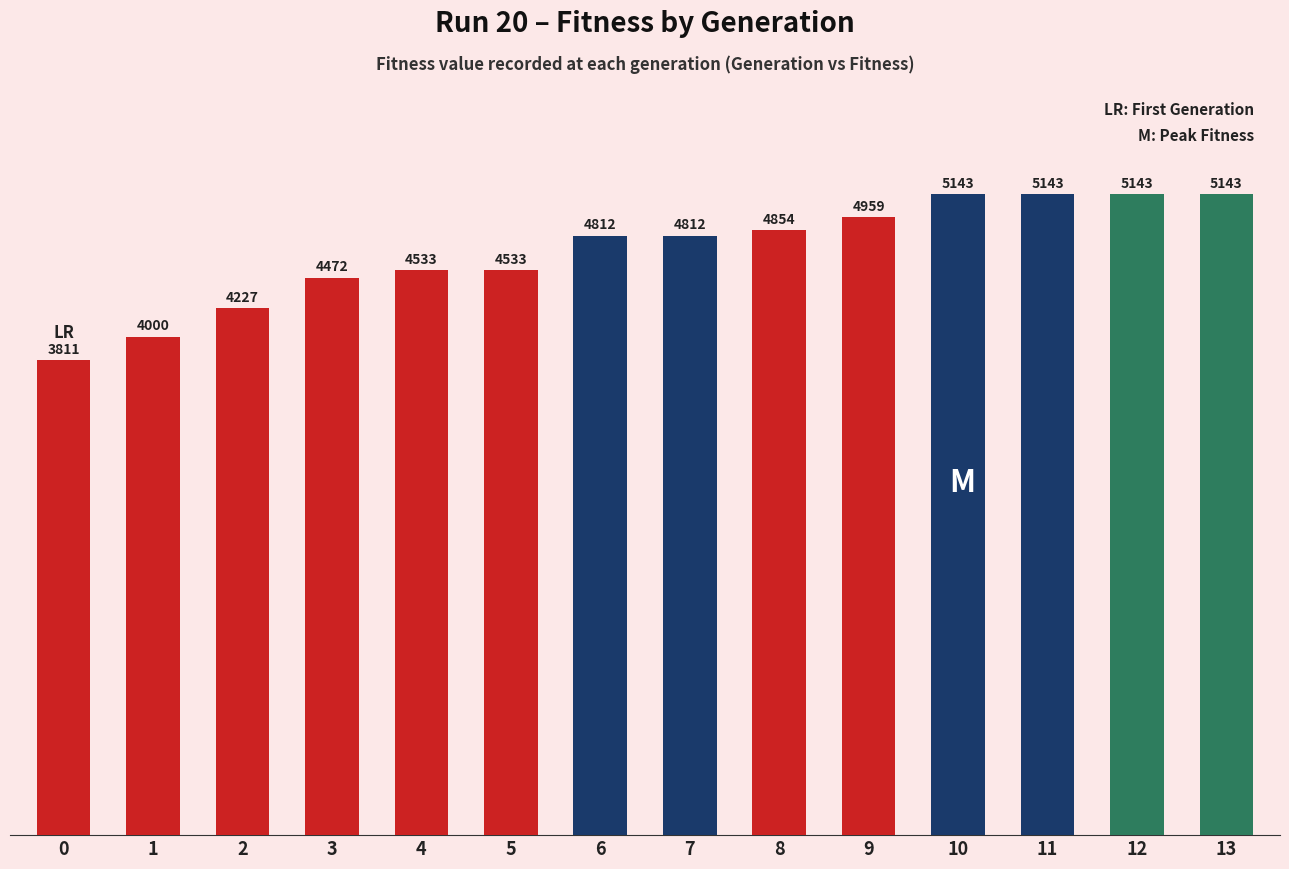

What is the value of the 12th bar from the left?

5143